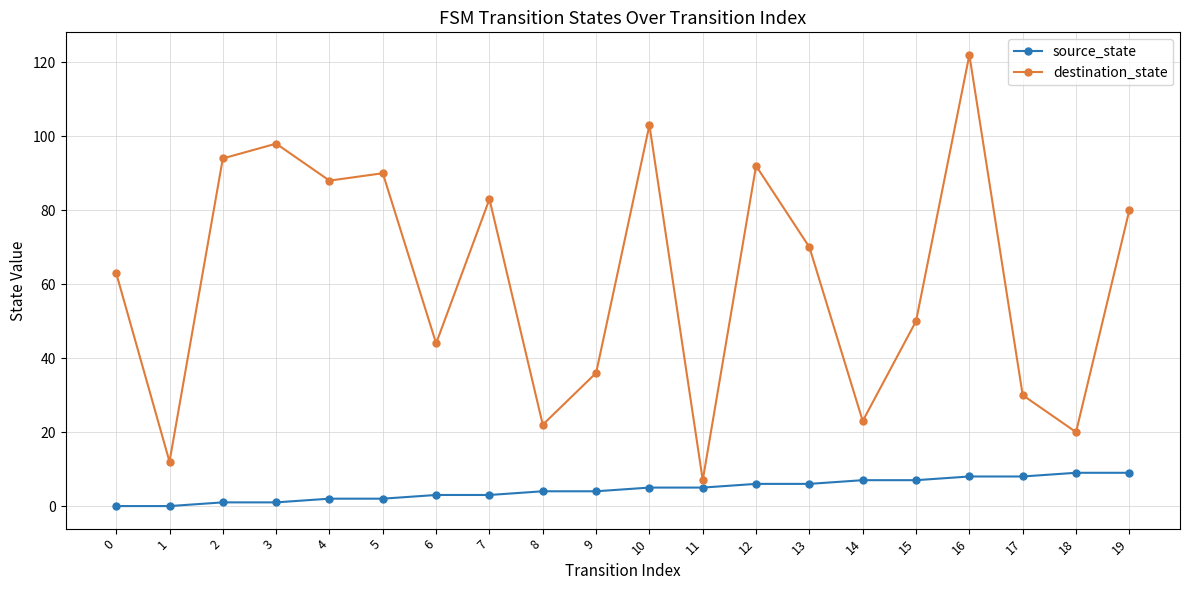

The value of source_state at 6 is 3. True or false?

True